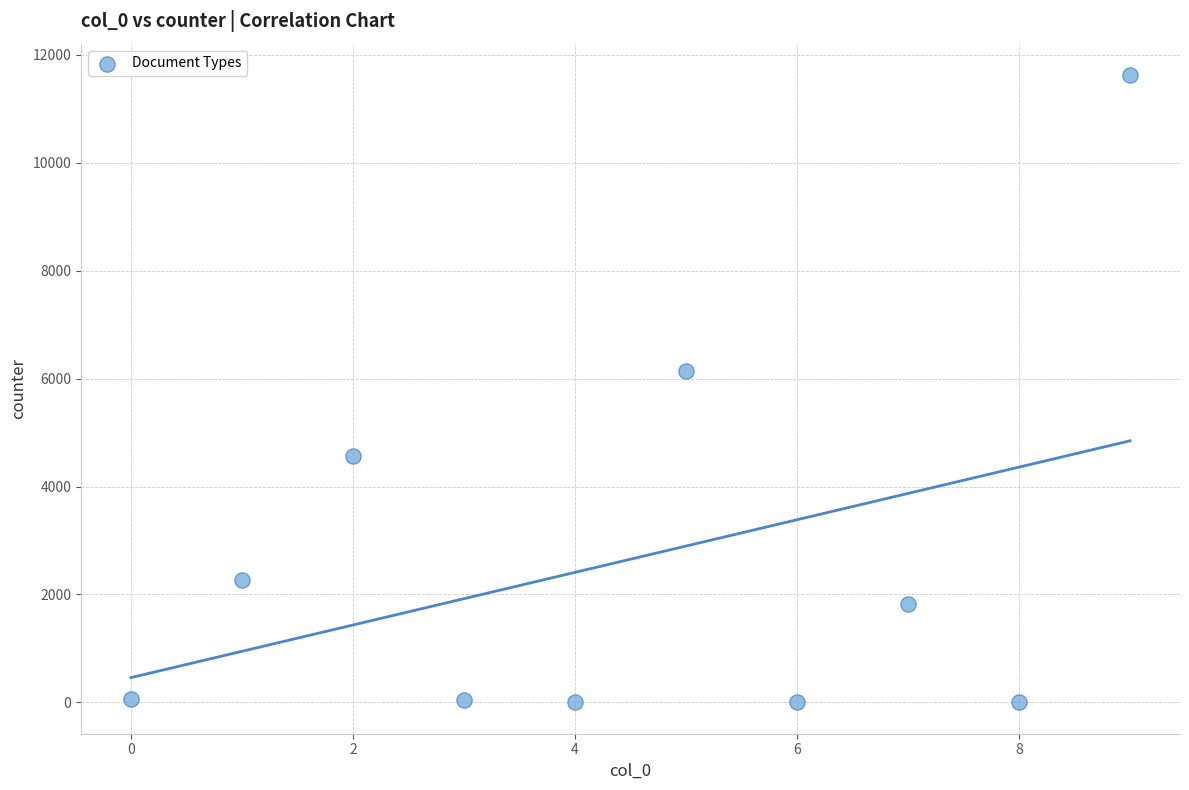

What is the range of X values (max minus min)?

9